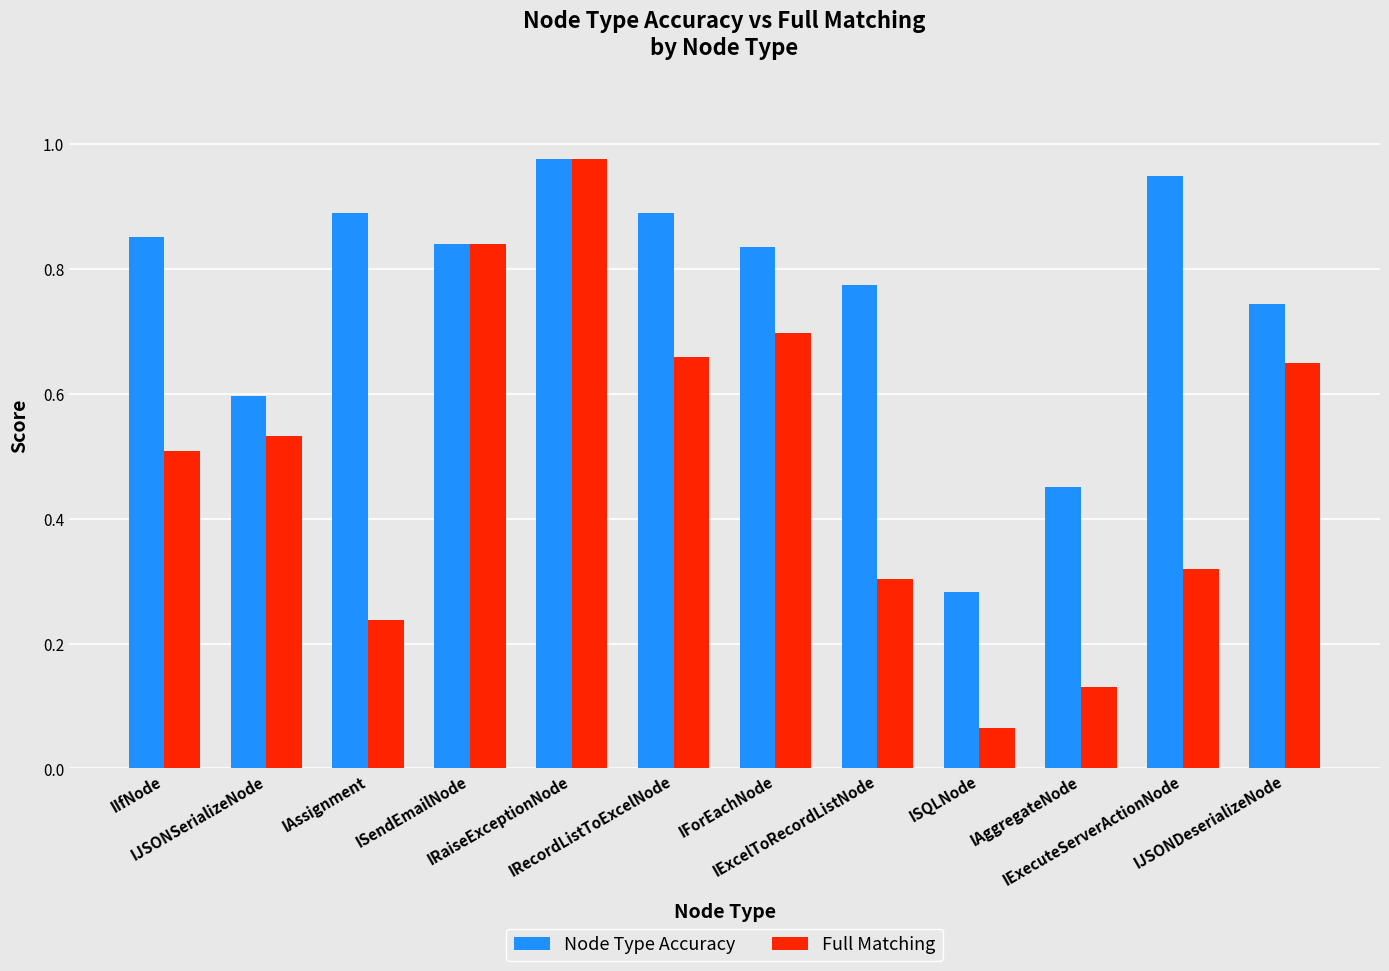

Which series changed the most between IIfNode and IExecuteServerActionNode?

Full Matching